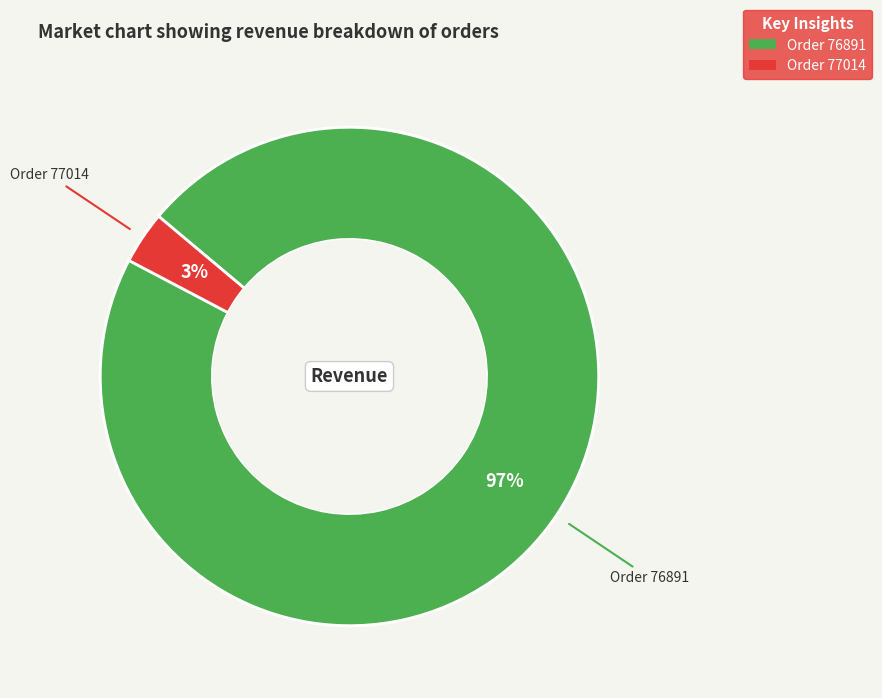

How many slices are in this pie chart?

2